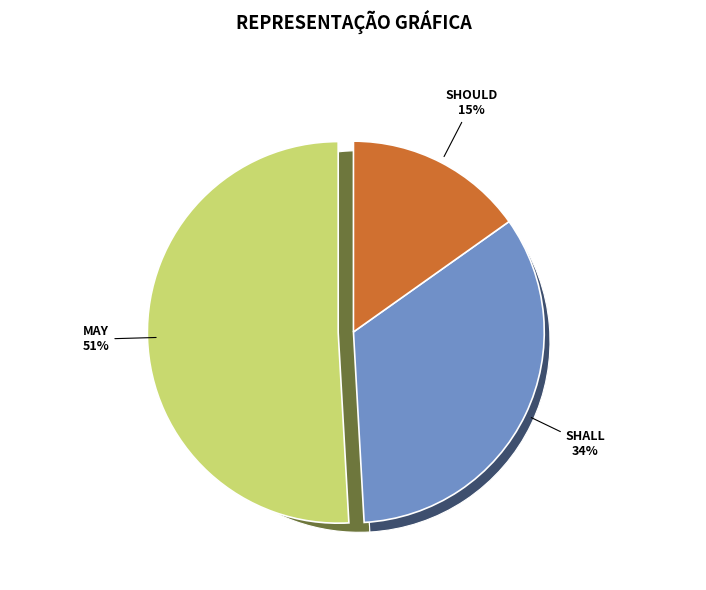

Between SHOULD and SHALL, which is larger?

SHALL